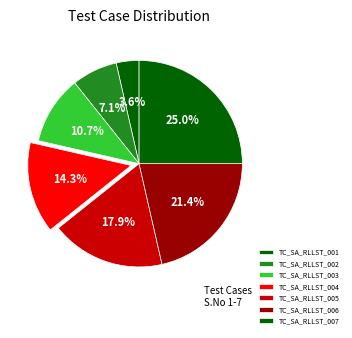

To the nearest percent, what portion does TC_SA_RLLST_006 represent?

21%